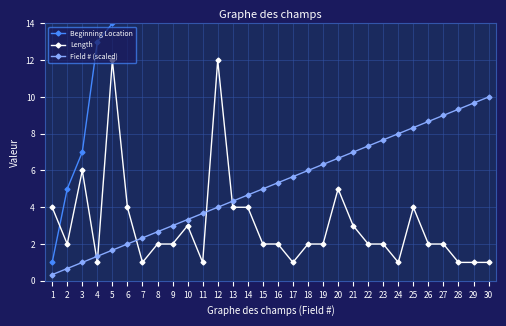

Does the chart display data point markers on the line(s)?

Yes